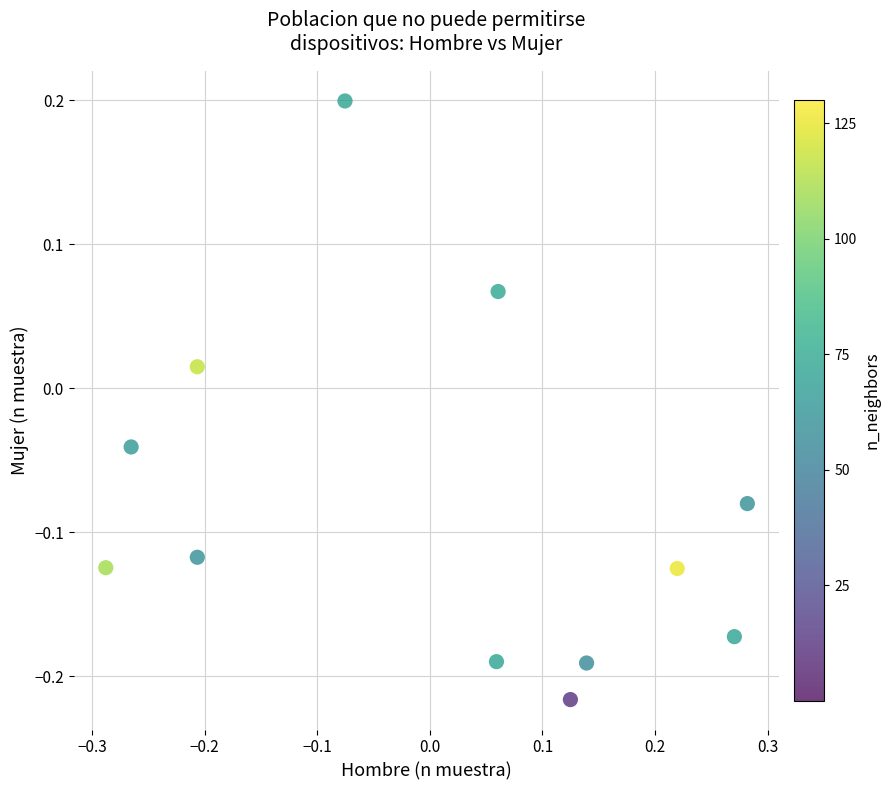

What is the range of Y values (max minus min)?

0.4